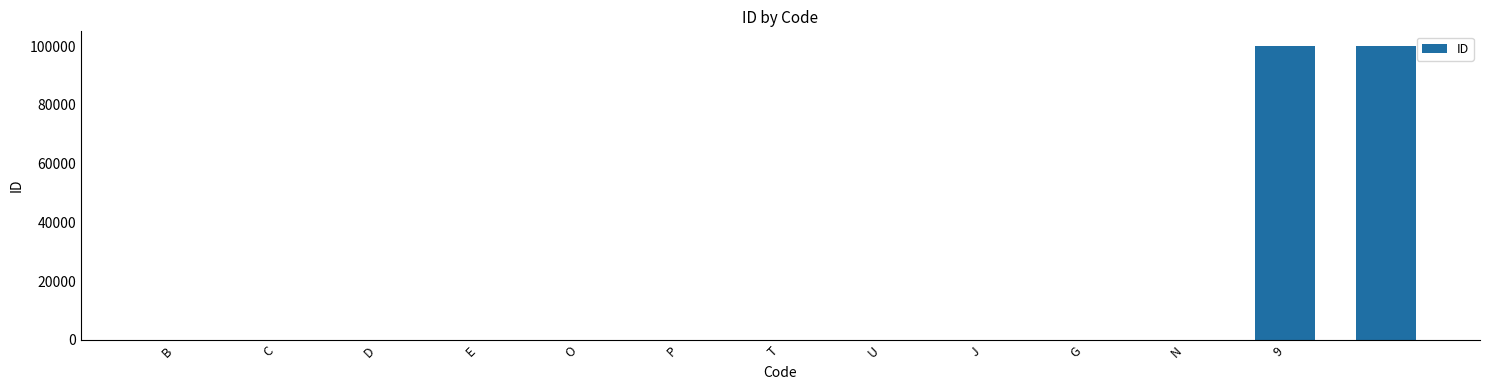

What is the greatest value displayed?

99999